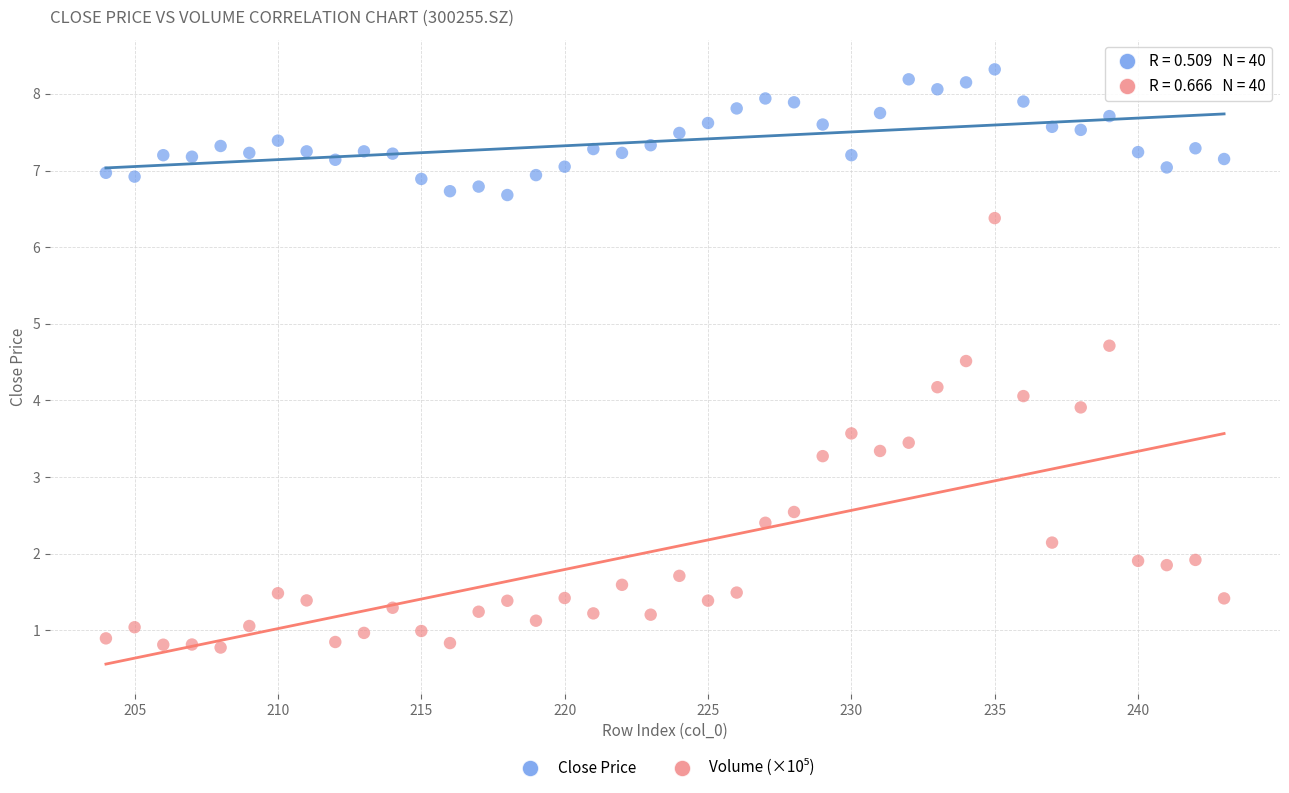

Across all data points, what is the range of Y values (max minus min)?

7.5